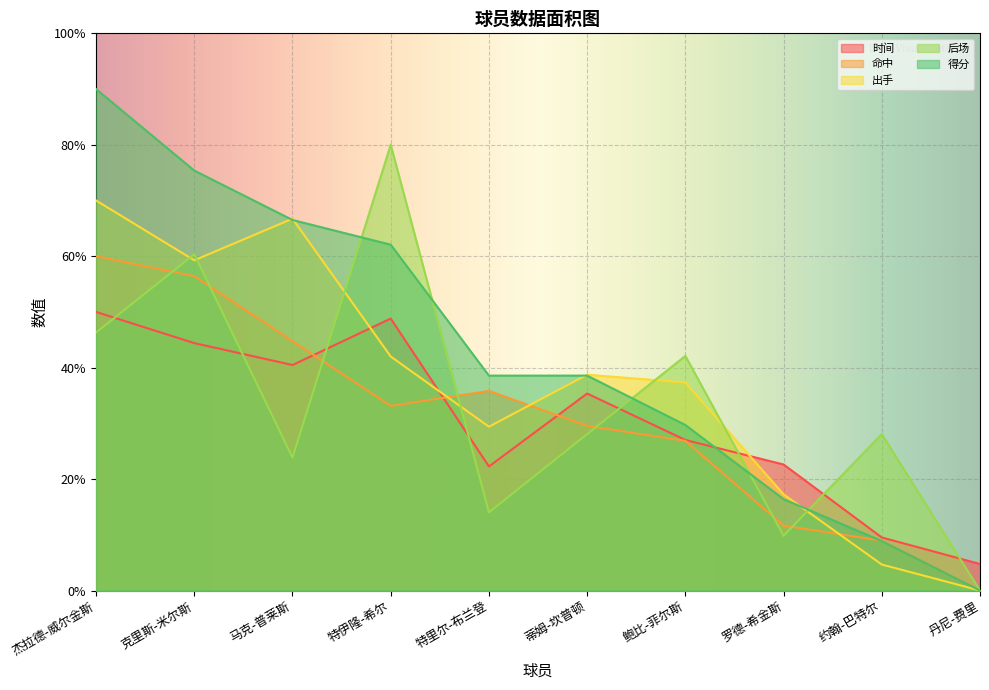

Which series has the largest total across all categories?

得分